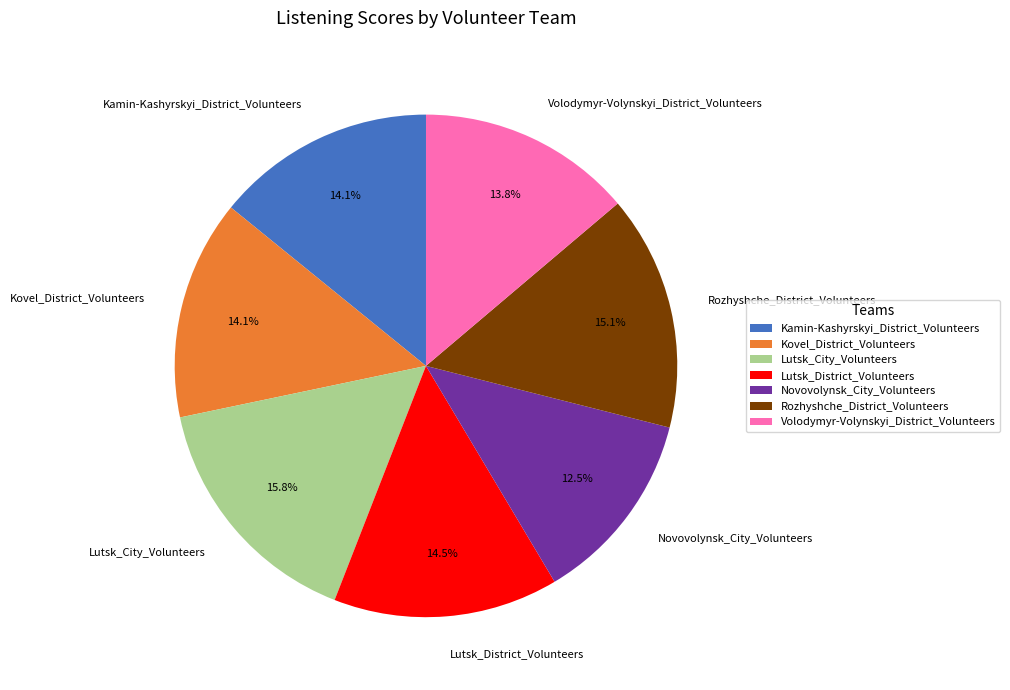

What is the largest slice in the pie chart?

Lutsk_City_Volunteers